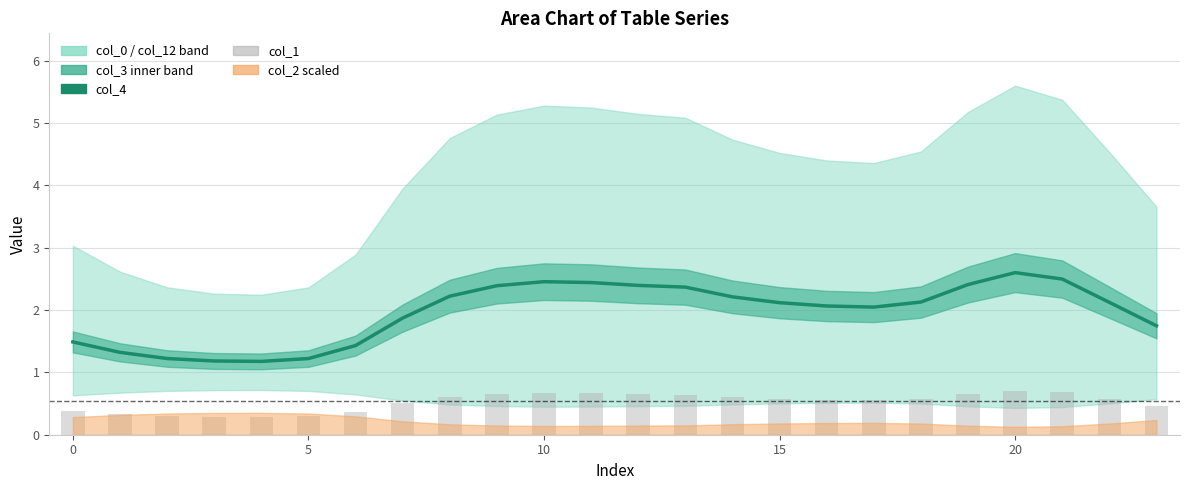

Does the chart contain stacked bars?

No